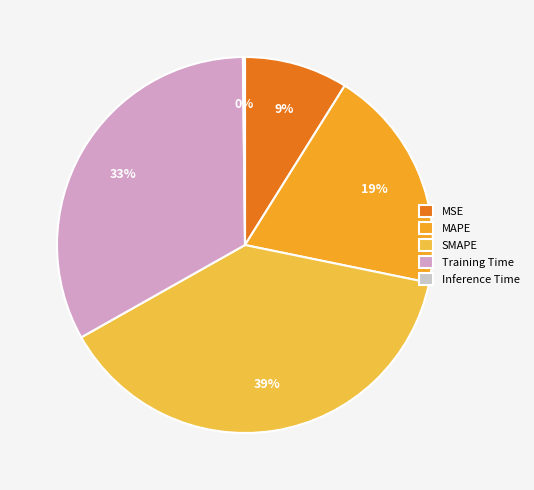

How many segments does this pie chart have?

5